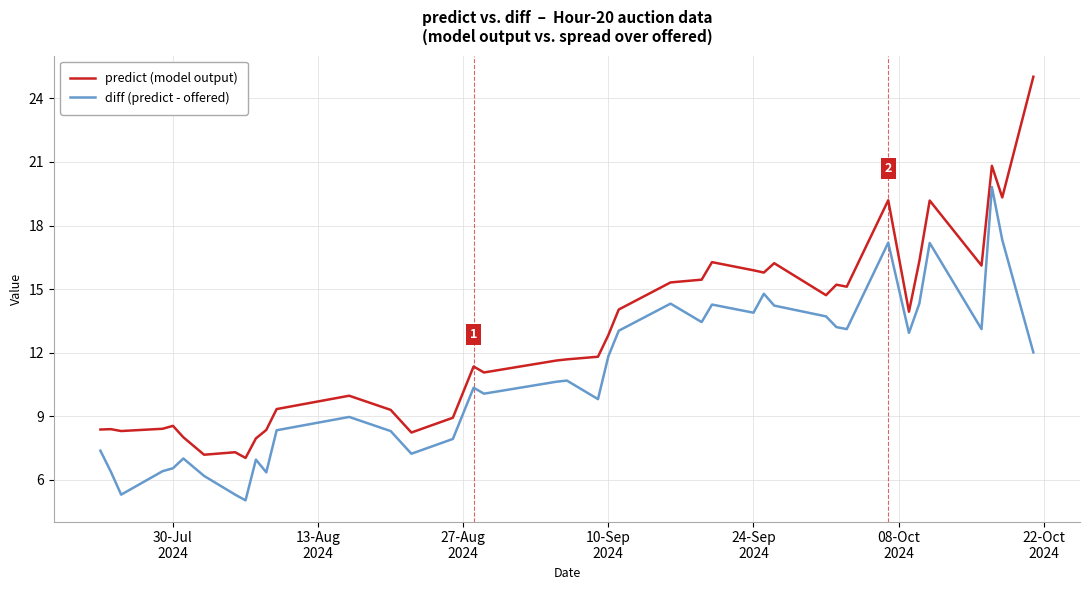

Which series has the widest spread of values?

predict (model output)